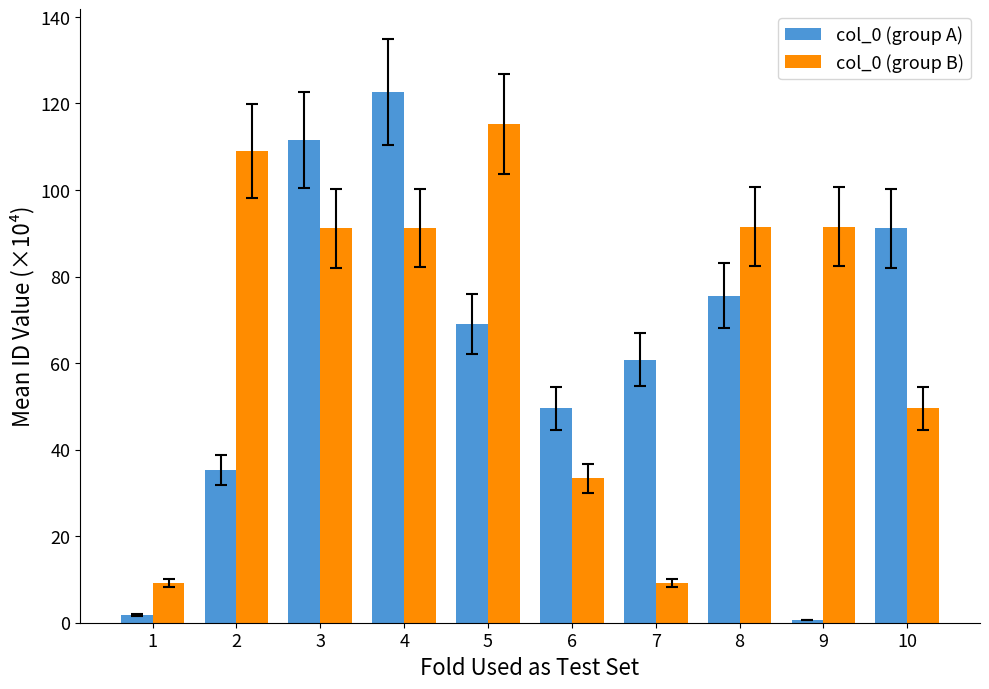

What is the total value across all series at 8?

167.1